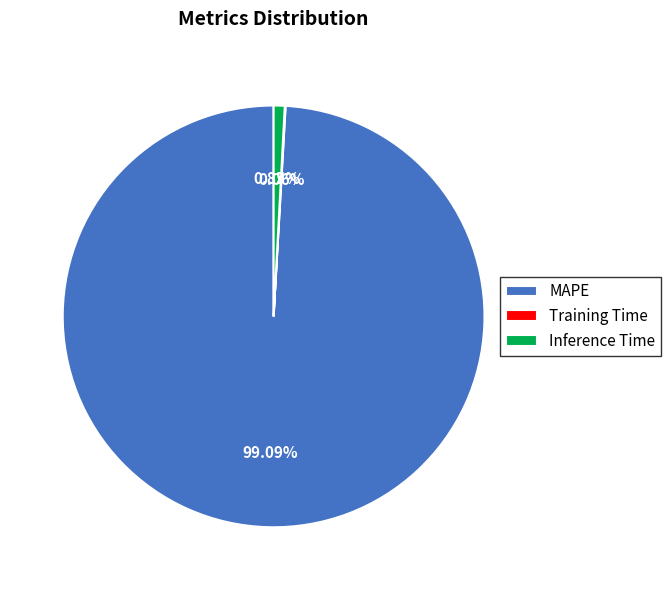

Is the sum of Inference Time and MAPE greater than half?

Yes